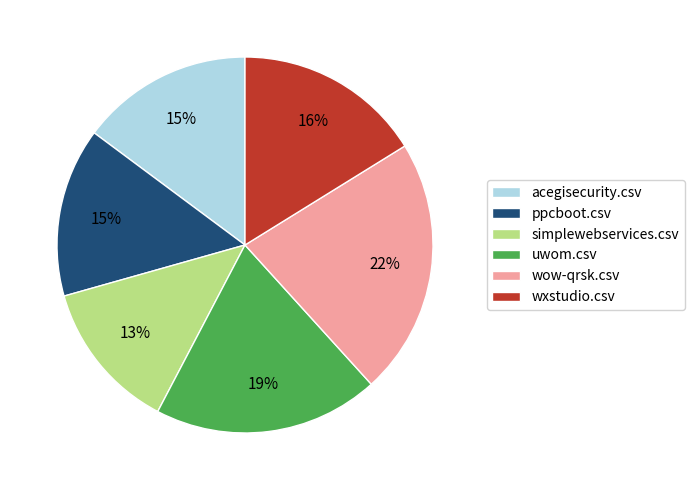

Is there any slice that represents more than half of the pie?

No